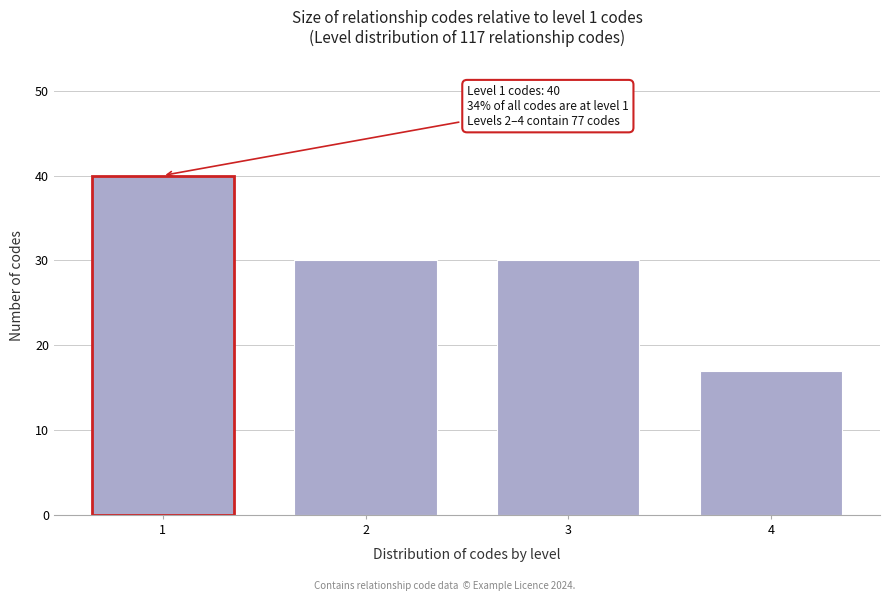

Reading right to left, what are all the values shown in this chart?

17	30	30	40